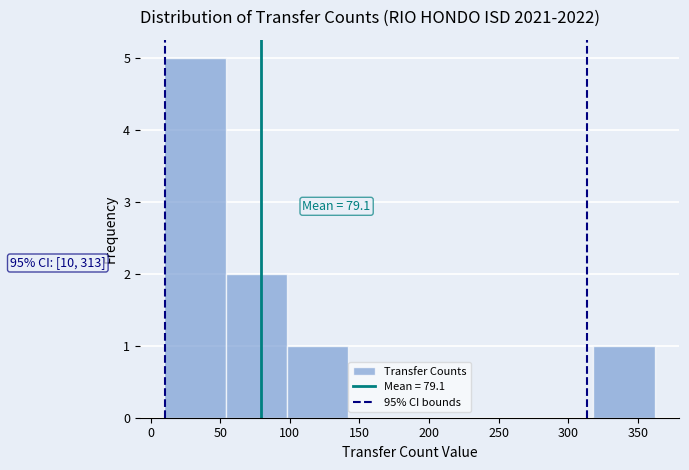

Over which range of the x-axis is the bar tallest?

10 to 54